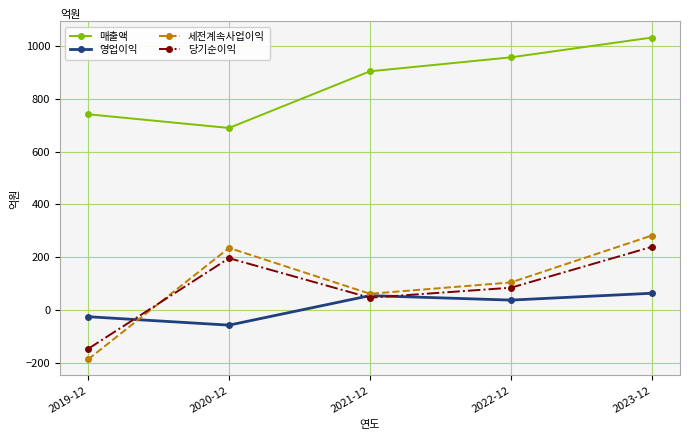

What is the total value across all series at 2019-12?

380